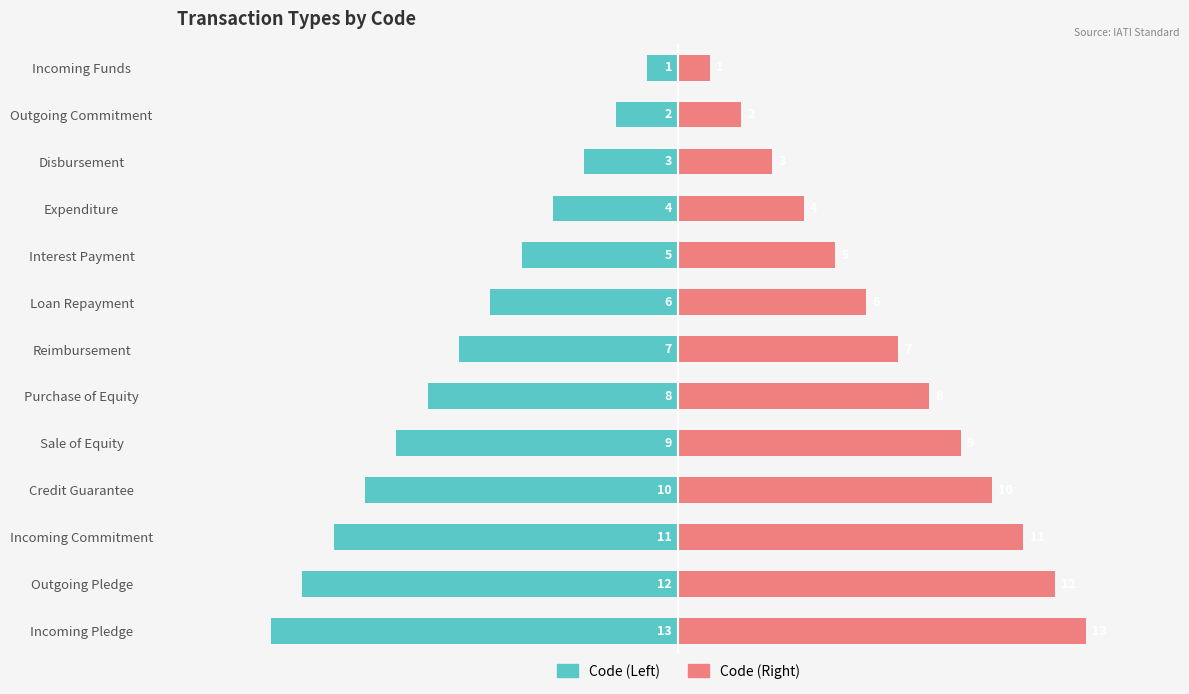

List the series in order of their overall mean, highest first.

Code (Right), Code (Left)